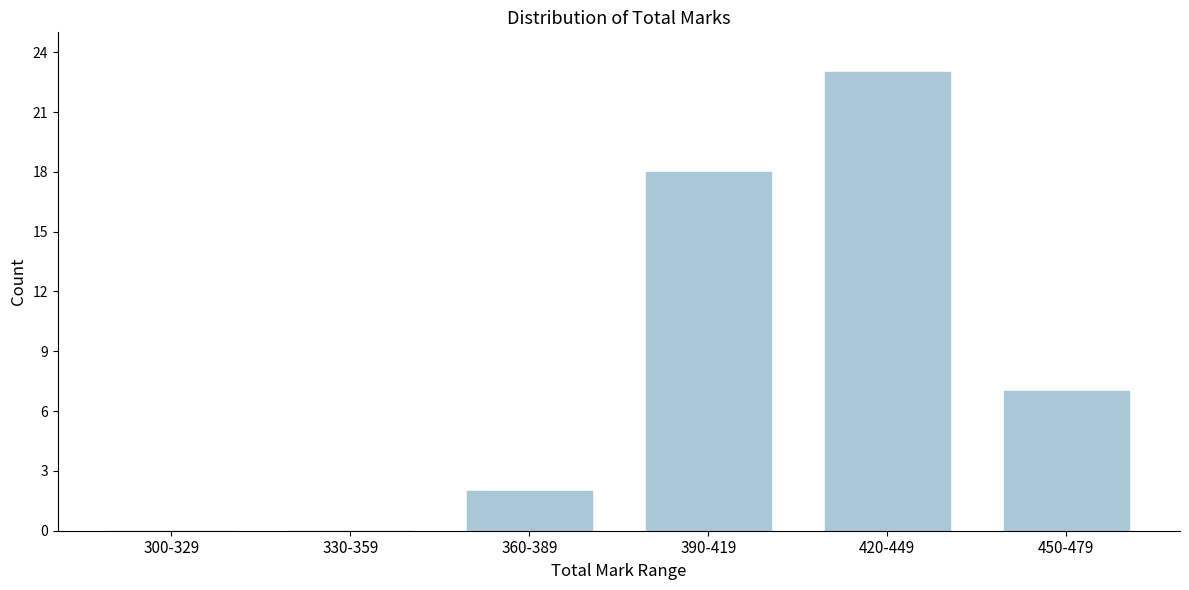

Reading left to right, what are all the values shown in this chart?

300-329=0	330-359=0	360-389=2	390-419=18	420-449=23	450-479=7